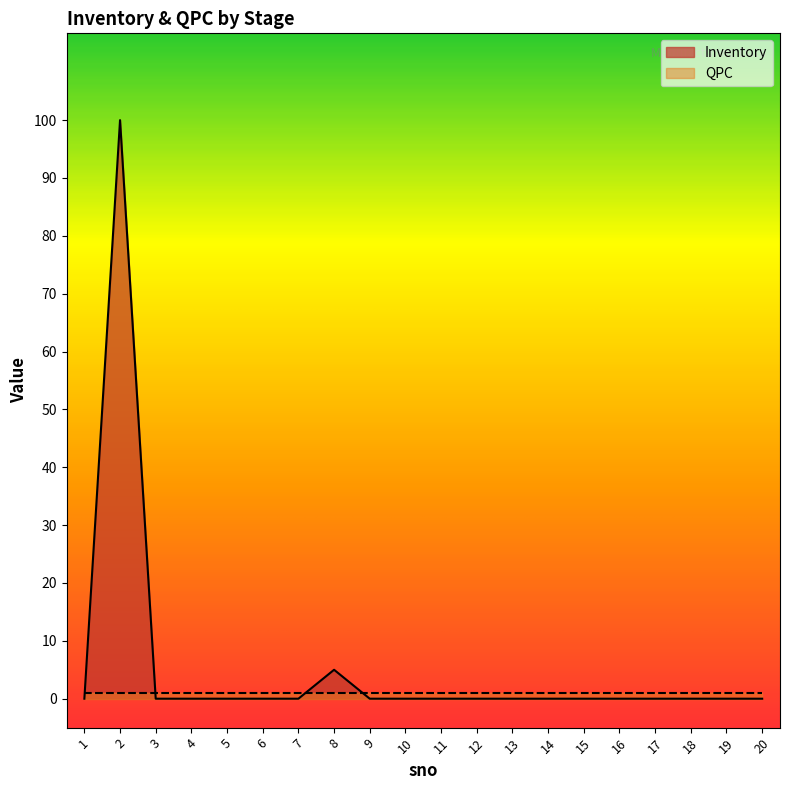

True or false: the data shows 5 at 8.

True